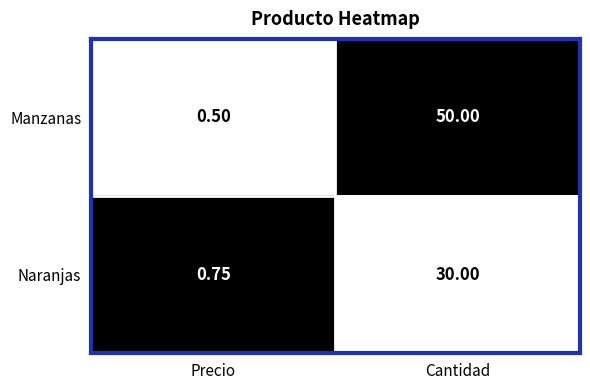

Which label corresponds to the largest value in the chart?

Cantidad